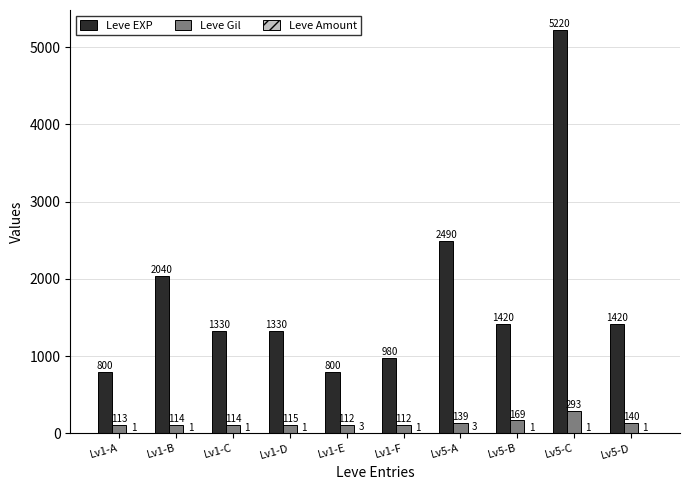

What is the average value of the Leve Gil series?

142